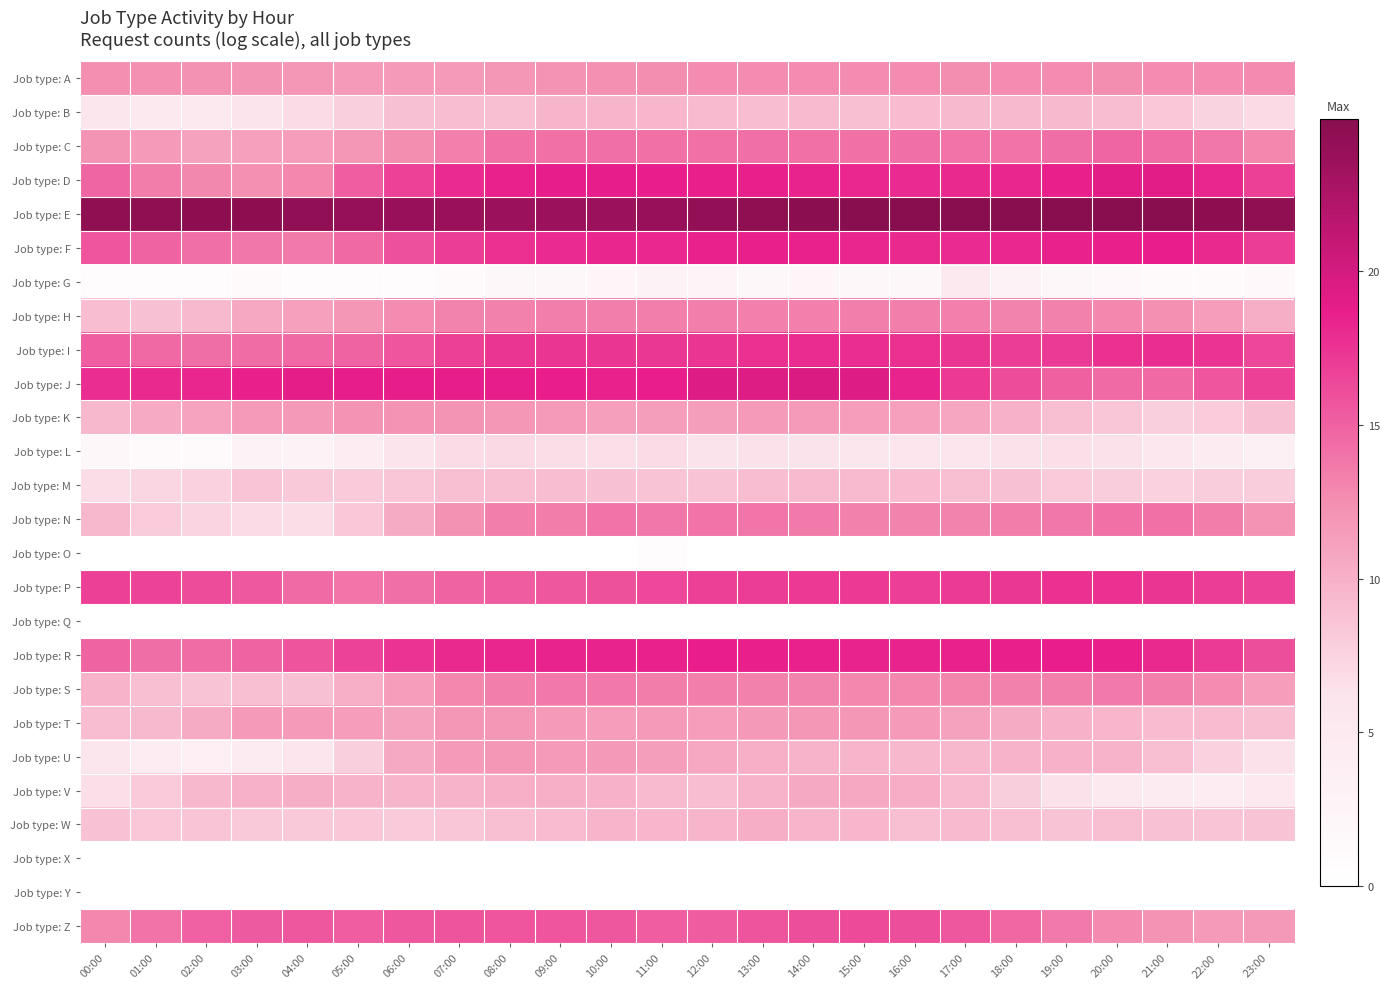

Rank the series at 13:00 from lowest to highest value.

Job type: O, Job type: Q, Job type: X, Job type: Y, Job type: G, Job type: L, Job type: B, Job type: M, Job type: V, Job type: U, Job type: W, Job type: K, Job type: T, Job type: A, Job type: S, Job type: H, Job type: N, Job type: C, Job type: Z, Job type: P, Job type: I, Job type: F, Job type: R, Job type: D, Job type: J, Job type: E